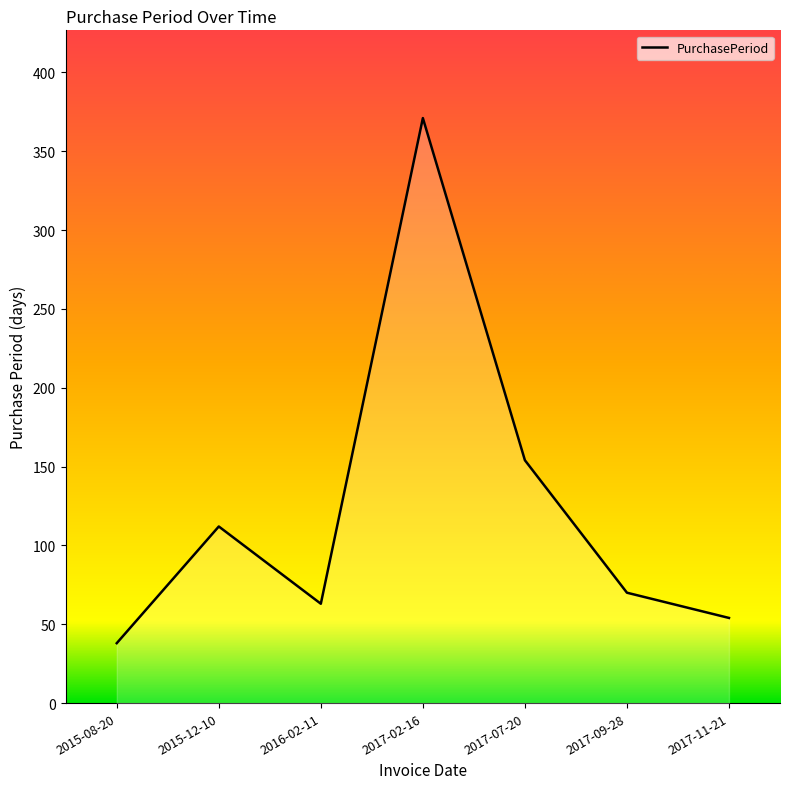

The value at 2017-07-20 is 93. True or false?

False